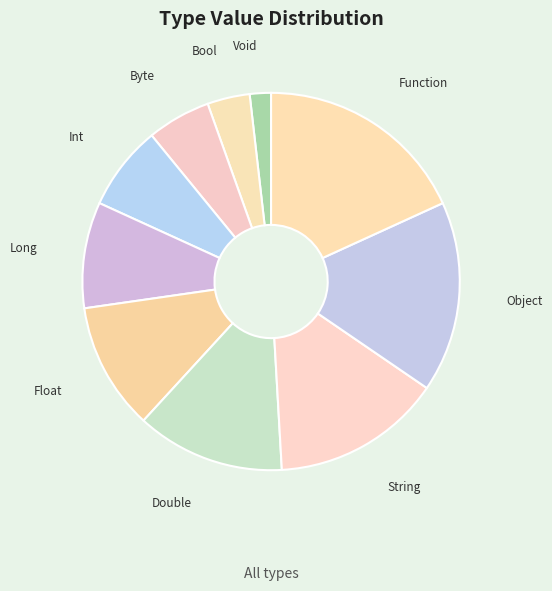

Rank the categories by value from lowest to highest.

Void, Bool, Byte, Int, Long, Float, Double, String, Object, Function